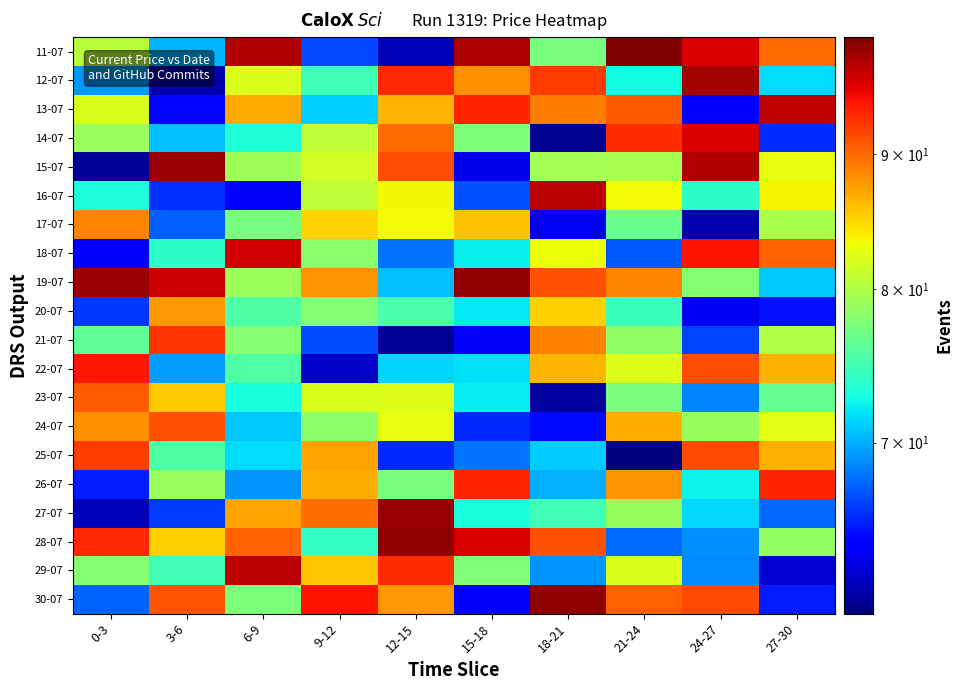

Reading left to right, what are all the values shown in this chart?

30-07: 0-3=67.4	3-6=91.0	6-9=77.6	9-12=94.3	12-15=87.9	15-18=63.8	18-21=99.0	21-24=90.4	24-27=91.4	27-30=65.1
29-07: 0-3=78.0	3-6=74.8	6-9=97.1	9-12=85.8	12-15=92.9	15-18=77.7	18-21=69.1	21-24=82.2	24-27=68.8	27-30=62.6
28-07: 0-3=93.1	3-6=85.3	6-9=90.3	9-12=74.2	12-15=98.8	15-18=95.7	18-21=91.1	21-24=67.8	24-27=68.9	27-30=78.7
27-07: 0-3=61.8	3-6=66.2	6-9=87.3	9-12=89.8	12-15=98.7	15-18=73.0	18-21=74.8	21-24=78.8	24-27=71.5	27-30=67.6
26-07: 0-3=65.2	3-6=79.0	6-9=69.1	9-12=86.8	12-15=77.5	15-18=93.3	18-21=70.0	21-24=88.0	24-27=72.5	27-30=93.3
25-07: 0-3=92.2	3-6=75.5	6-9=71.5	9-12=87.3	12-15=65.6	15-18=68.0	18-21=71.0	21-24=60.3	24-27=91.5	27-30=86.6
24-07: 0-3=88.2	3-6=91.2	6-9=71.0	9-12=78.4	12-15=82.7	15-18=65.6	18-21=64.6	21-24=86.7	24-27=78.8	27-30=82.6
23-07: 0-3=90.6	3-6=85.4	6-9=73.0	9-12=82.1	12-15=82.4	15-18=72.2	18-21=61.2	21-24=77.5	24-27=68.6	27-30=76.3
22-07: 0-3=94.1	3-6=69.4	6-9=75.5	9-12=62.3	12-15=71.3	15-18=71.7	18-21=86.5	21-24=82.3	24-27=91.4	27-30=86.6
21-07: 0-3=76.3	3-6=92.6	6-9=78.1	9-12=66.7	12-15=60.9	15-18=63.6	18-21=88.9	21-24=78.5	24-27=66.5	27-30=80.0
20-07: 0-3=66.1	3-6=87.9	6-9=75.5	9-12=77.8	12-15=75.2	15-18=72.1	18-21=85.2	21-24=74.5	24-27=63.5	27-30=64.7
19-07: 0-3=98.5	3-6=96.3	6-9=79.2	9-12=88.0	12-15=70.6	15-18=98.8	18-21=91.2	21-24=88.7	24-27=78.0	27-30=70.9
18-07: 0-3=63.9	3-6=73.9	6-9=96.1	9-12=78.2	12-15=68.1	15-18=72.2	18-21=83.2	21-24=67.1	24-27=94.3	27-30=90.3
17-07: 0-3=88.8	3-6=67.4	6-9=77.3	9-12=85.1	12-15=83.4	15-18=86.0	18-21=63.4	21-24=76.6	24-27=61.7	27-30=79.8
16-07: 0-3=73.2	3-6=65.8	6-9=64.1	9-12=80.9	12-15=83.5	15-18=66.8	18-21=97.0	21-24=83.2	24-27=73.9	27-30=83.6
15-07: 0-3=60.9	3-6=98.3	6-9=79.3	9-12=81.9	12-15=91.3	15-18=63.3	18-21=79.5	21-24=79.6	24-27=97.5	27-30=82.9
14-07: 0-3=78.9	3-6=70.7	6-9=73.3	9-12=80.8	12-15=89.9	15-18=77.6	18-21=60.9	21-24=93.1	24-27=95.8	27-30=65.6
13-07: 0-3=82.2	3-6=64.3	6-9=86.9	9-12=71.2	12-15=86.4	15-18=93.3	18-21=89.1	21-24=90.7	24-27=64.3	27-30=96.6
12-07: 0-3=69.2	3-6=61.5	6-9=82.2	9-12=74.8	12-15=93.2	15-18=88.1	18-21=92.3	21-24=72.7	24-27=98.1	27-30=71.6
11-07: 0-3=80.6	3-6=70.2	6-9=97.4	9-12=66.6	12-15=61.8	15-18=97.6	18-21=77.4	21-24=99.7	24-27=95.7	27-30=89.9